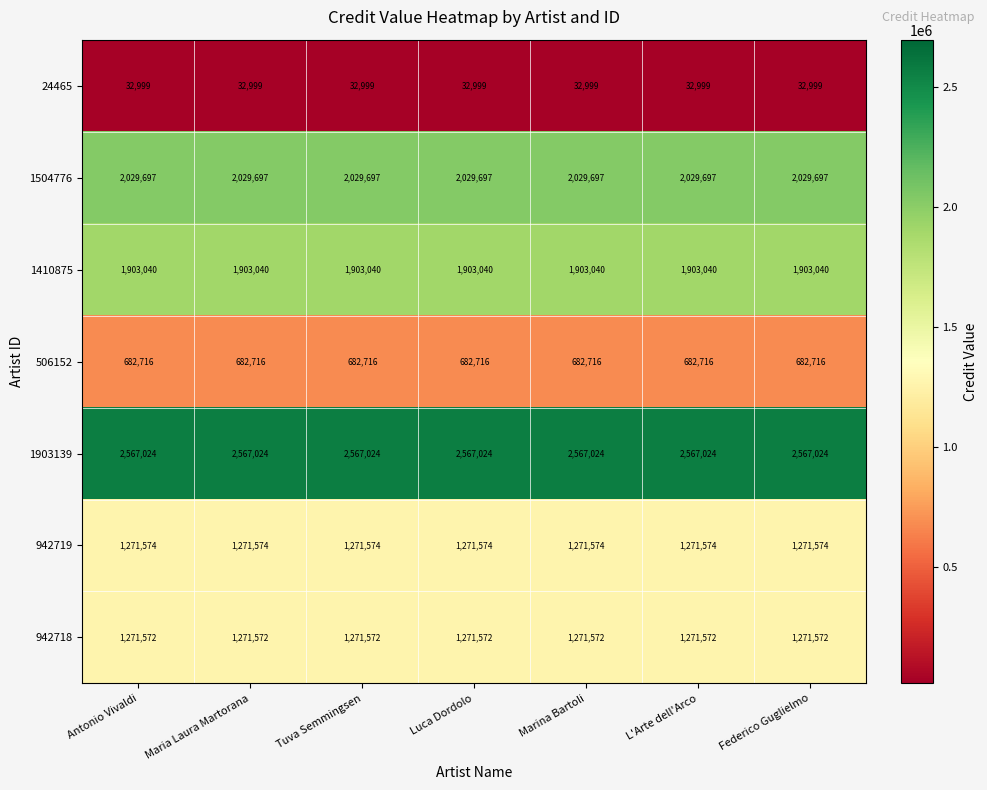

What is the sum of all 1410875 values?

13321280